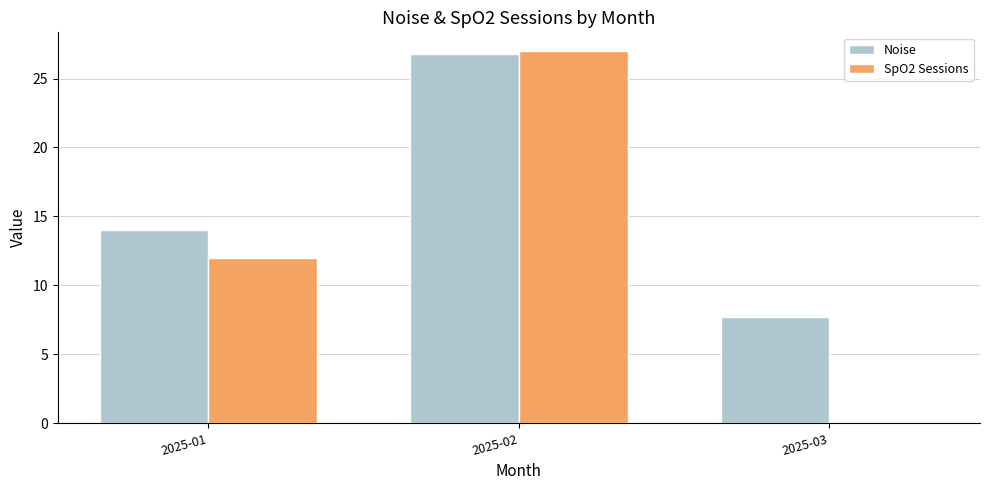

Reading left to right, list all the values displayed in this chart.

Noise: 14.0	26.8	7.7
SpO2 Sessions: 12.0	27.0	0.0